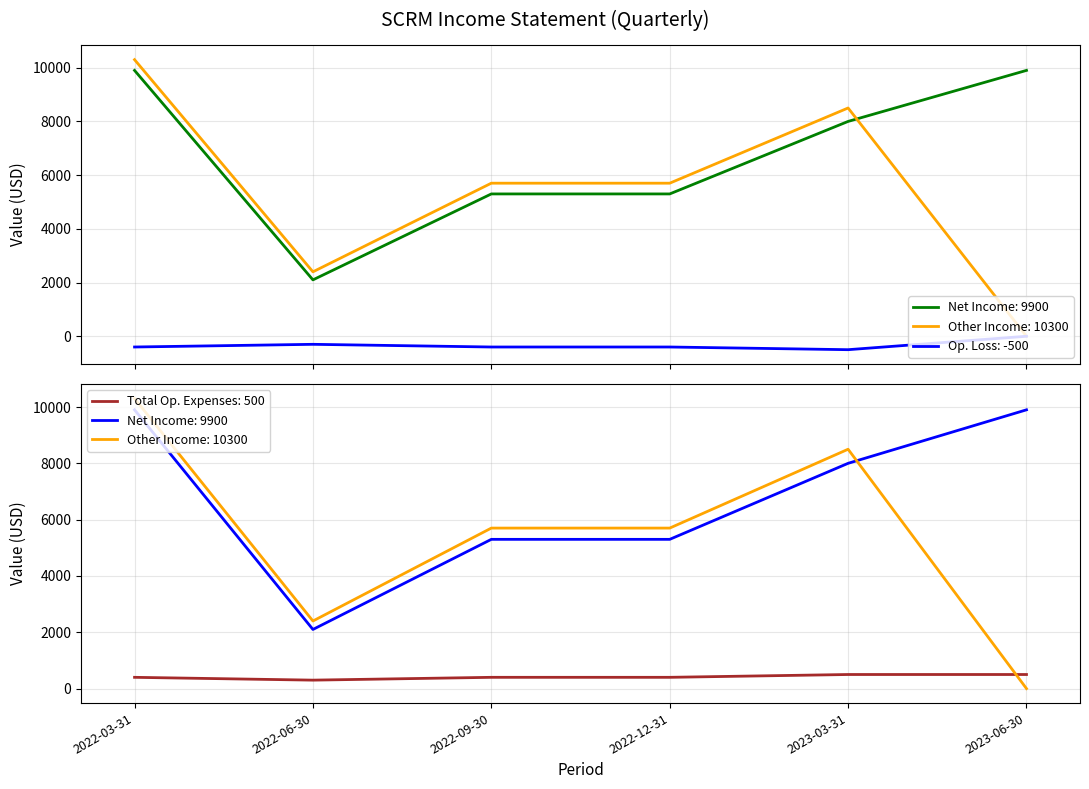

At which label does Total Other Income/Expenses Net reach its peak?

2022-03-31